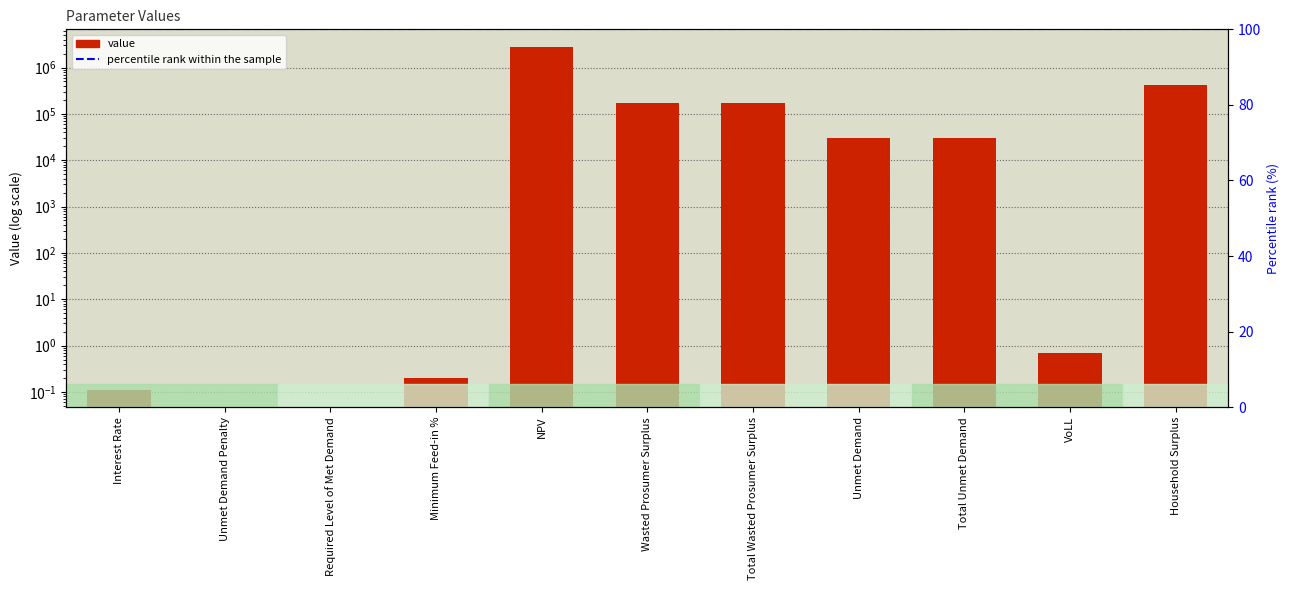

How many data points are above 30862?

6